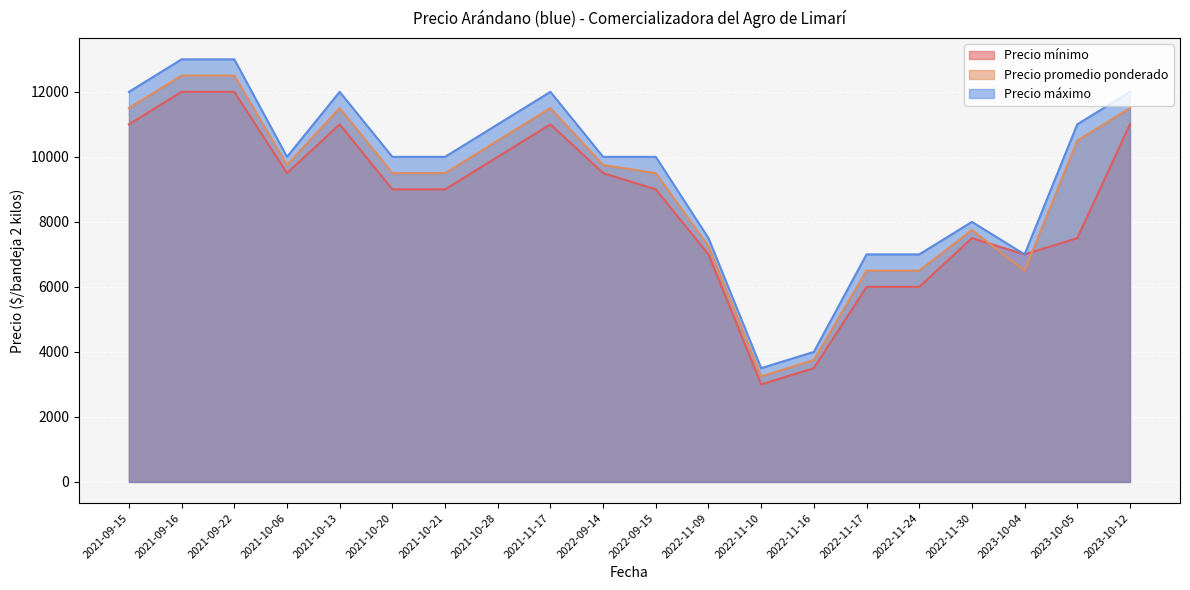

What is the sum of all Precio promedio ponderado values?

181500